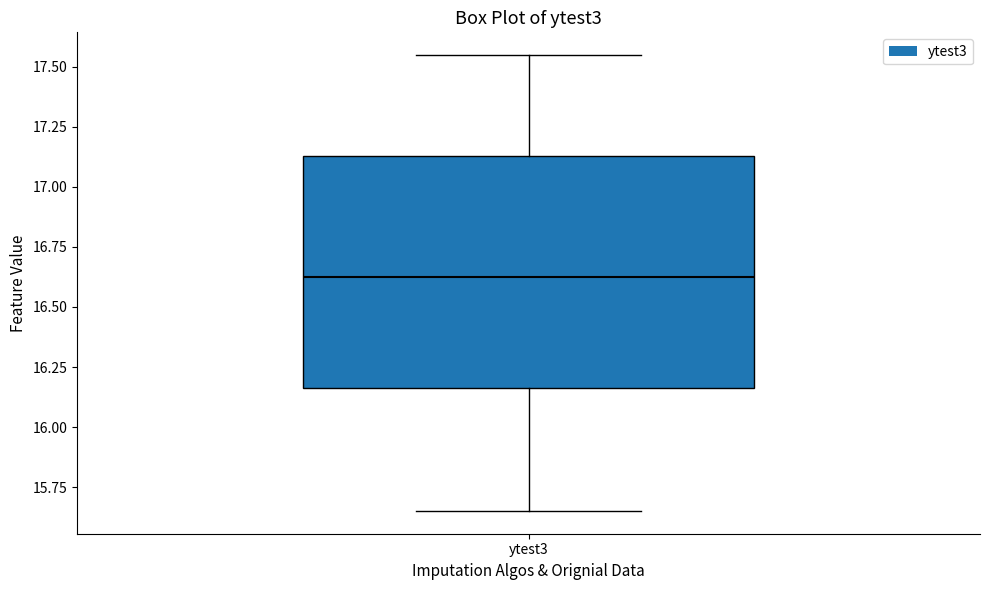

Transcribe this box plot: give where the median line is, the range the box spans, and where the two whiskers end, as read against the y-axis. The values are not printed on the chart, so give them approximately, as read against the axis.

median 16.60, box 16.15 to 17.15, whiskers 15.65 to 17.55